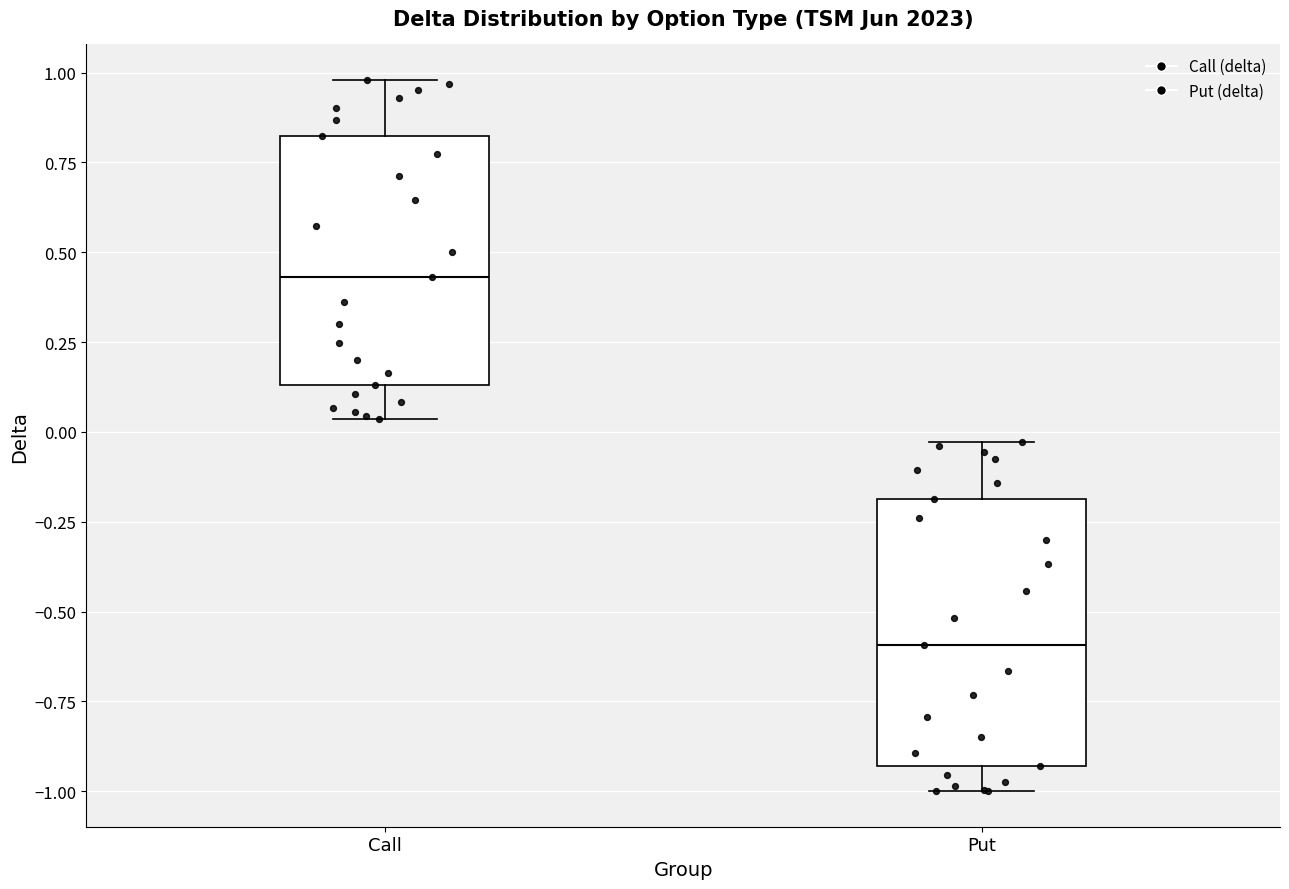

Comparing the boxes themselves (not the whiskers), which one is the tallest?

Put